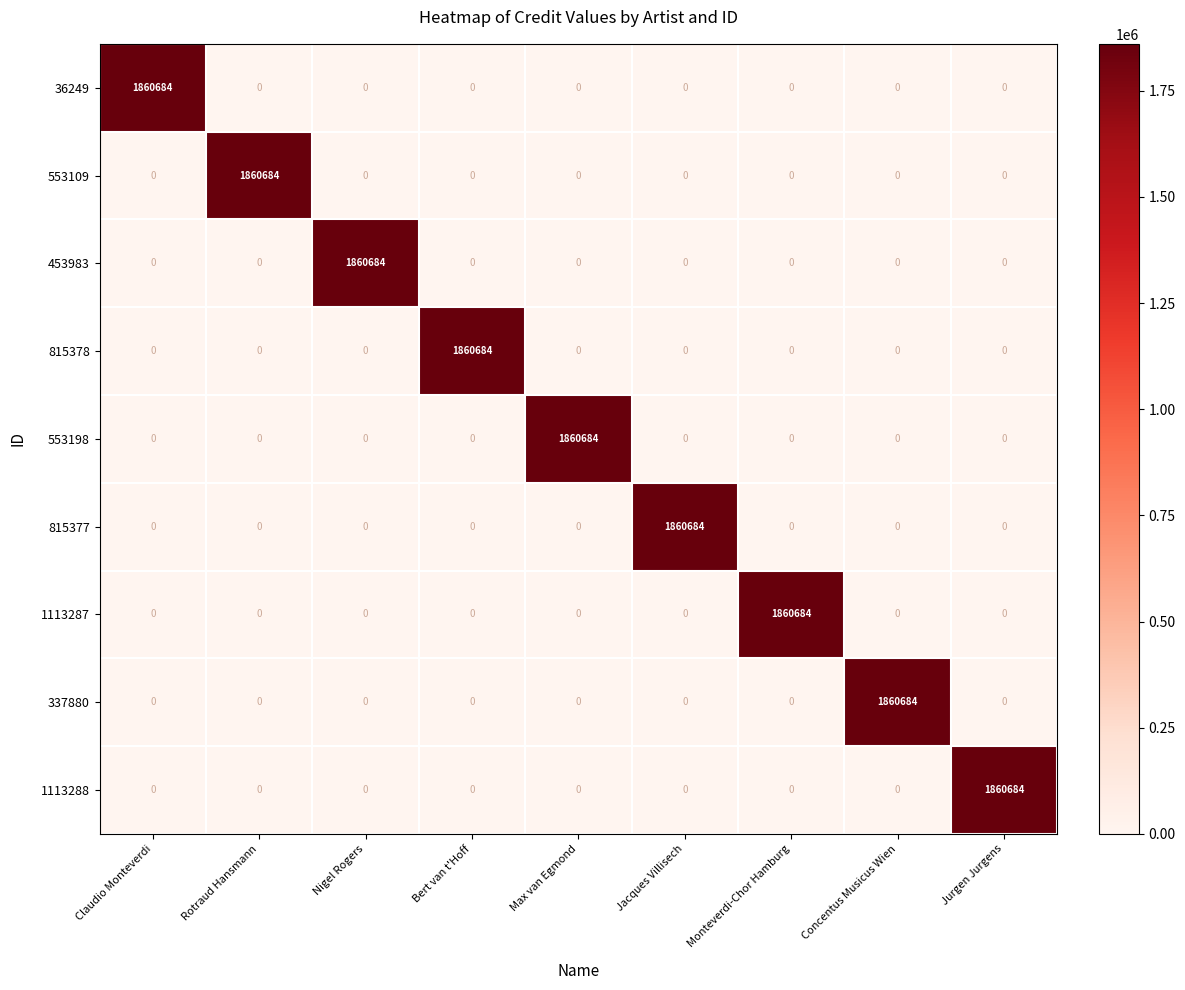

What is the spread (max minus min) of values at Rotraud Hansmann?

1860684